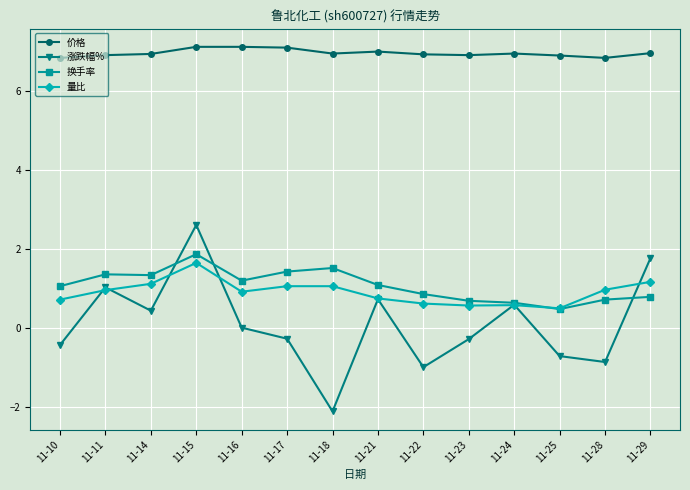

The value of 涨跌幅% at 11-28 is -0.3. True or false?

False